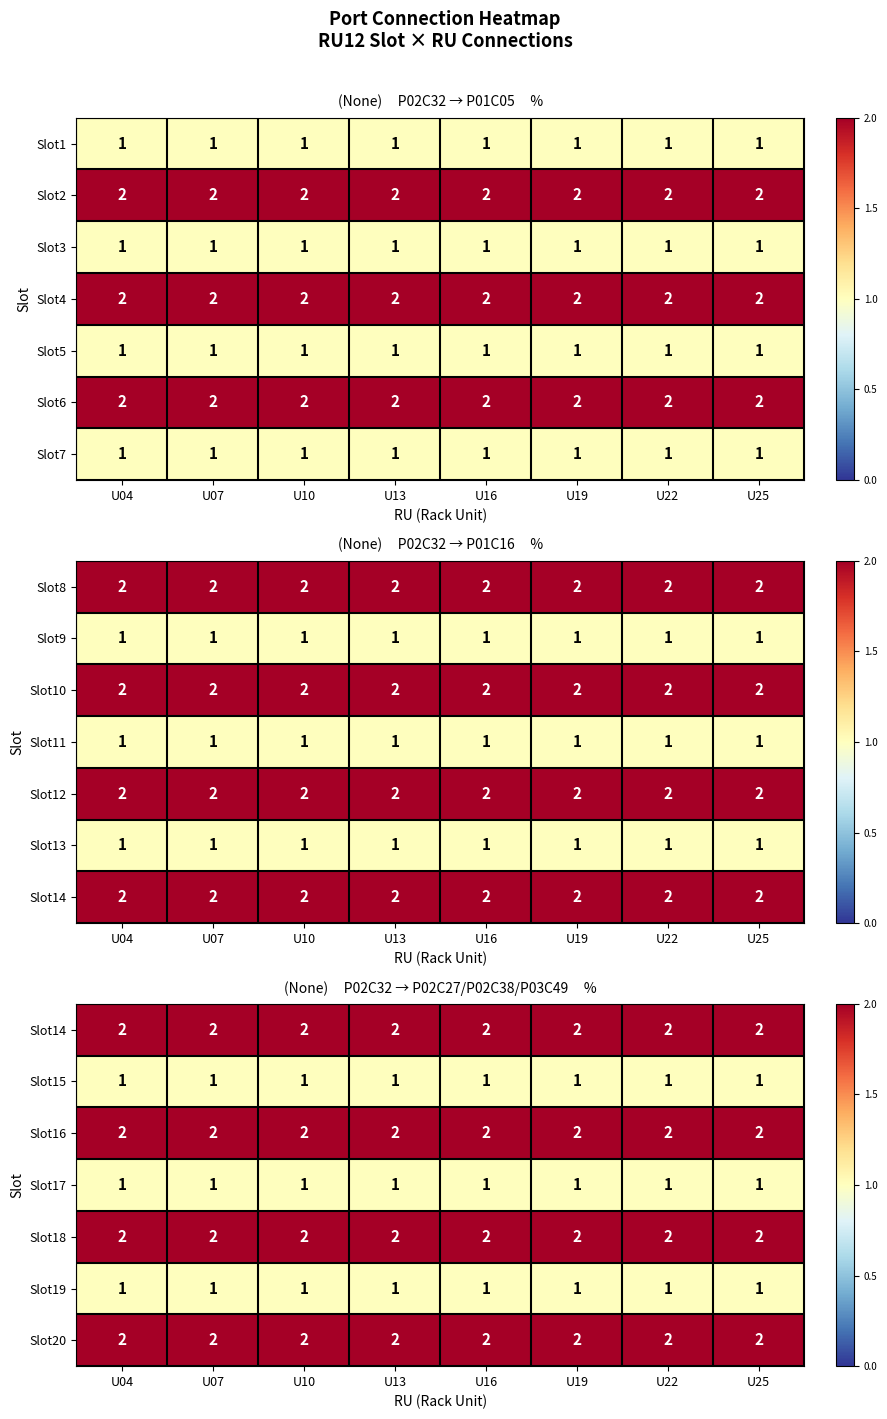

What is the average value of the Slot15 series?

1